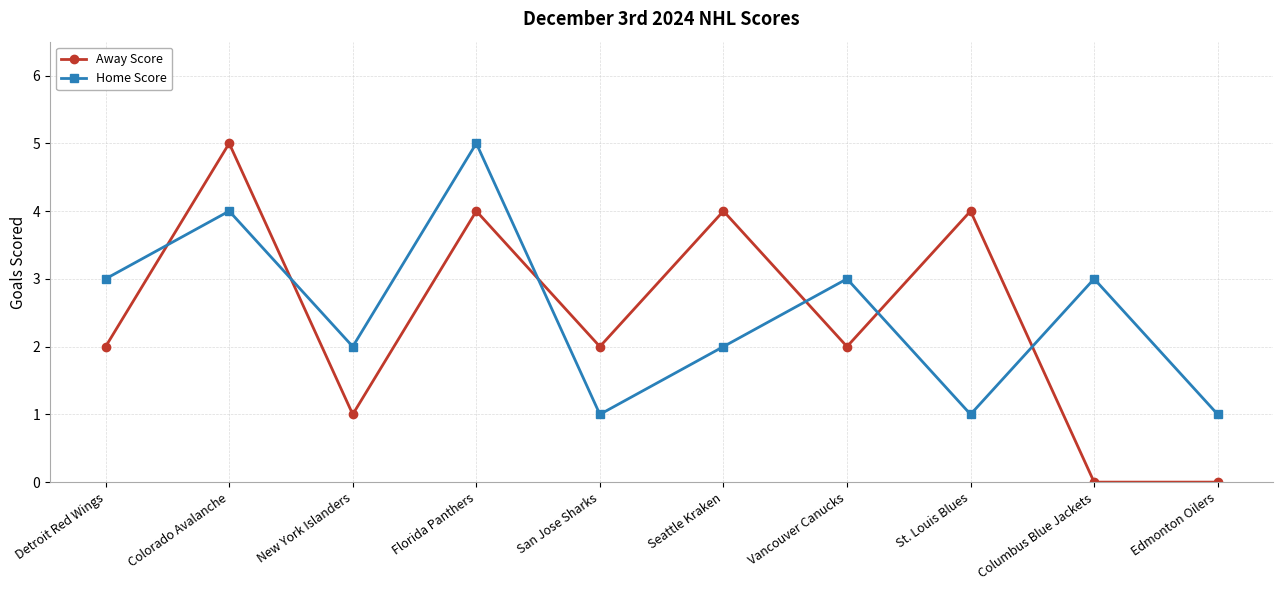

At which category does Away Score reach its first local peak?

Colorado Avalanche